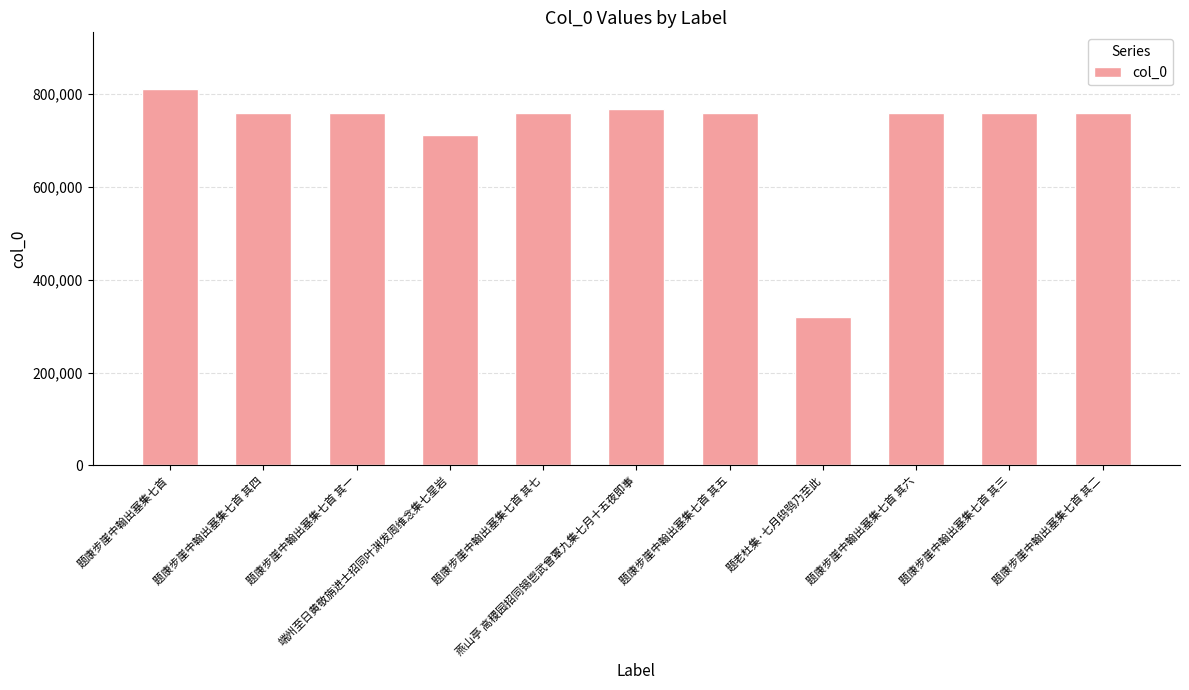

What is the label of the 3rd bar from the right?

题康步崖中翰出塞集七首 其六